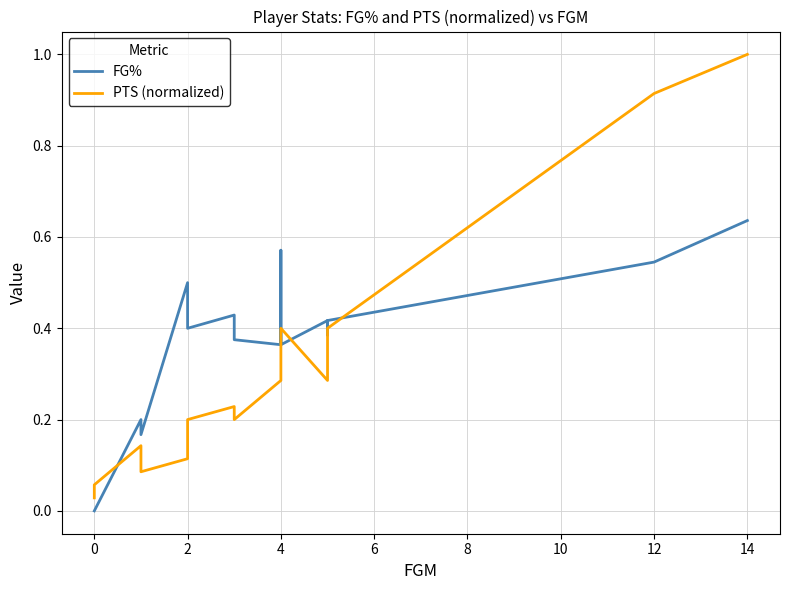

What are all the series names shown in the legend?

FG%, PTS (normalized)